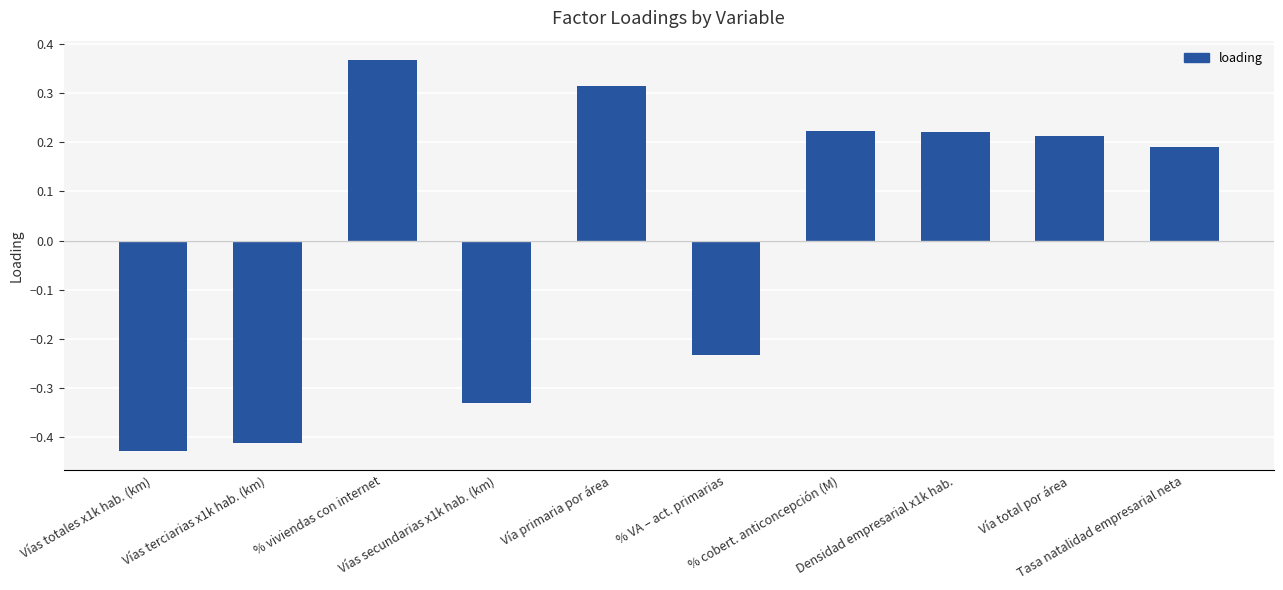

Count the values in the range 0 to 1.

6